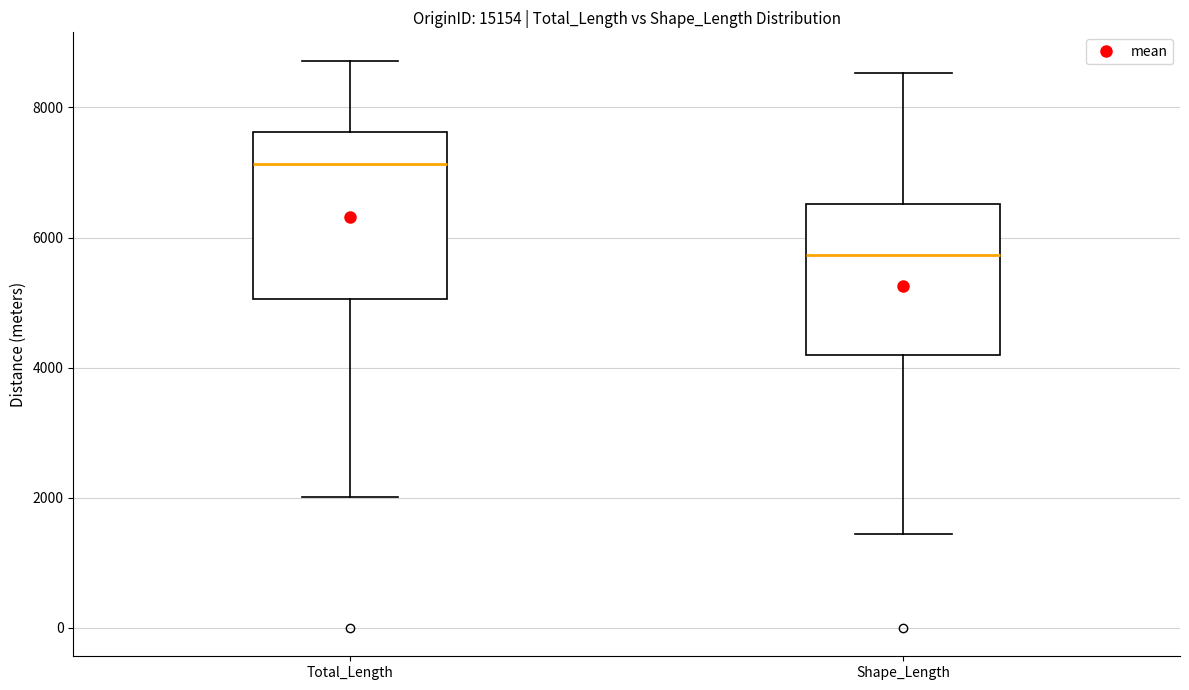

Reading left to right, read every box against the y-axis: the position of its median line, the range the box covers, and the ends of its whiskers. The values are not printed on the chart, so give them approximately, as read against the axis.

Total_Length: median 7200, box 5000 to 7600, whiskers 2000 to 8800
Shape_Length: median 5800, box 4200 to 6600, whiskers 1400 to 8600